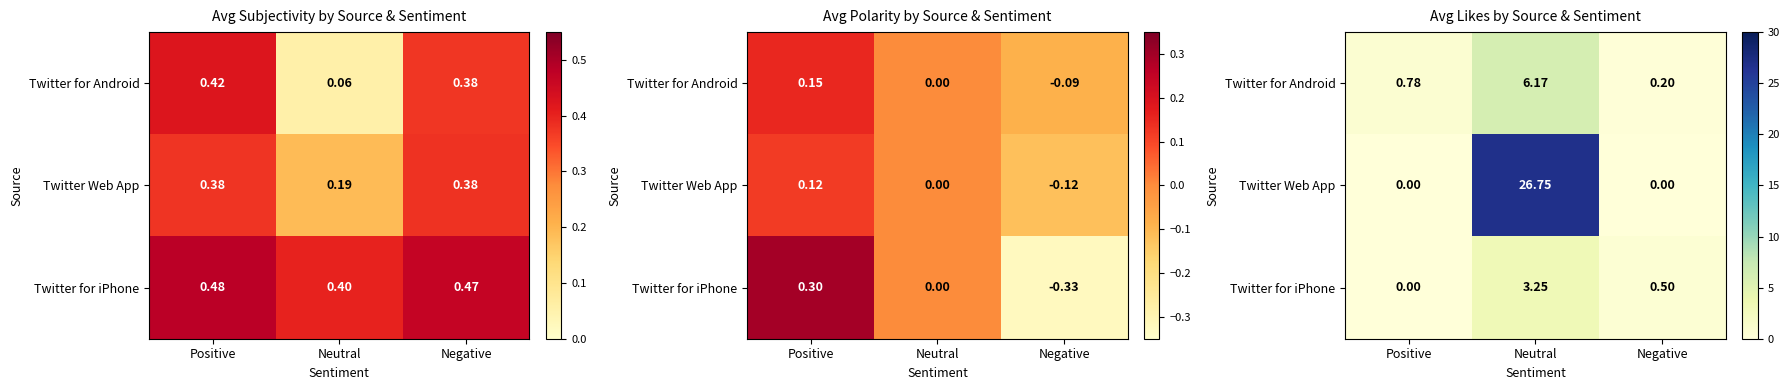

What is the difference between the Twitter for iPhone values at Neutral and Positive?

3.2